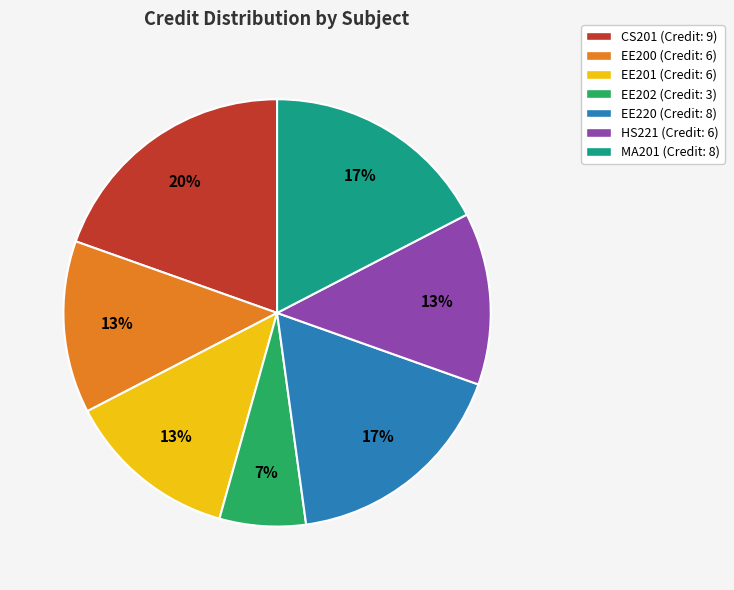

What is the largest slice in the pie chart?

CS201